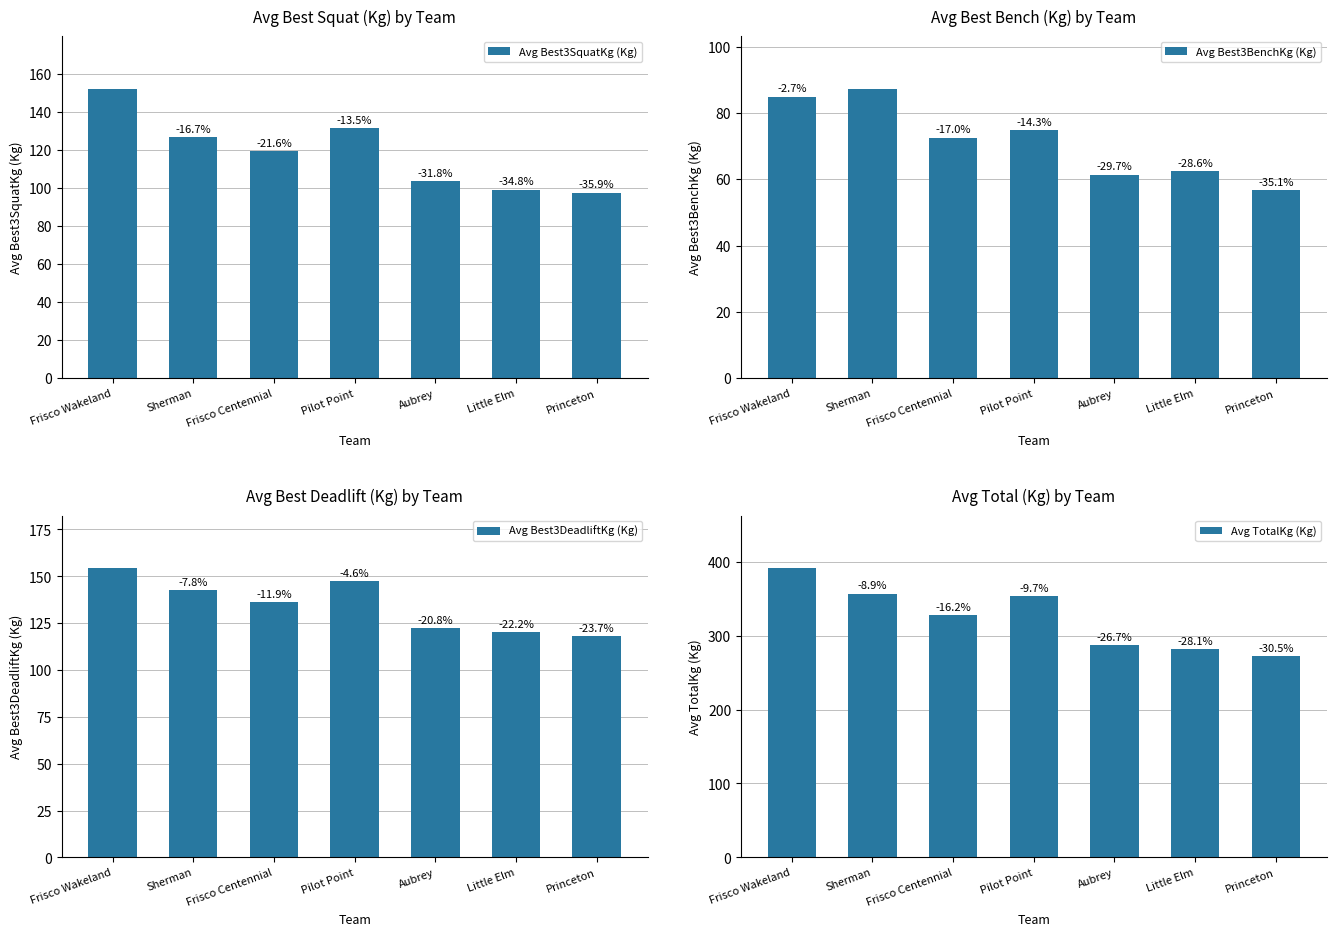

What is the lowest value of the Avg TotalKg (Kg) series?

272.2